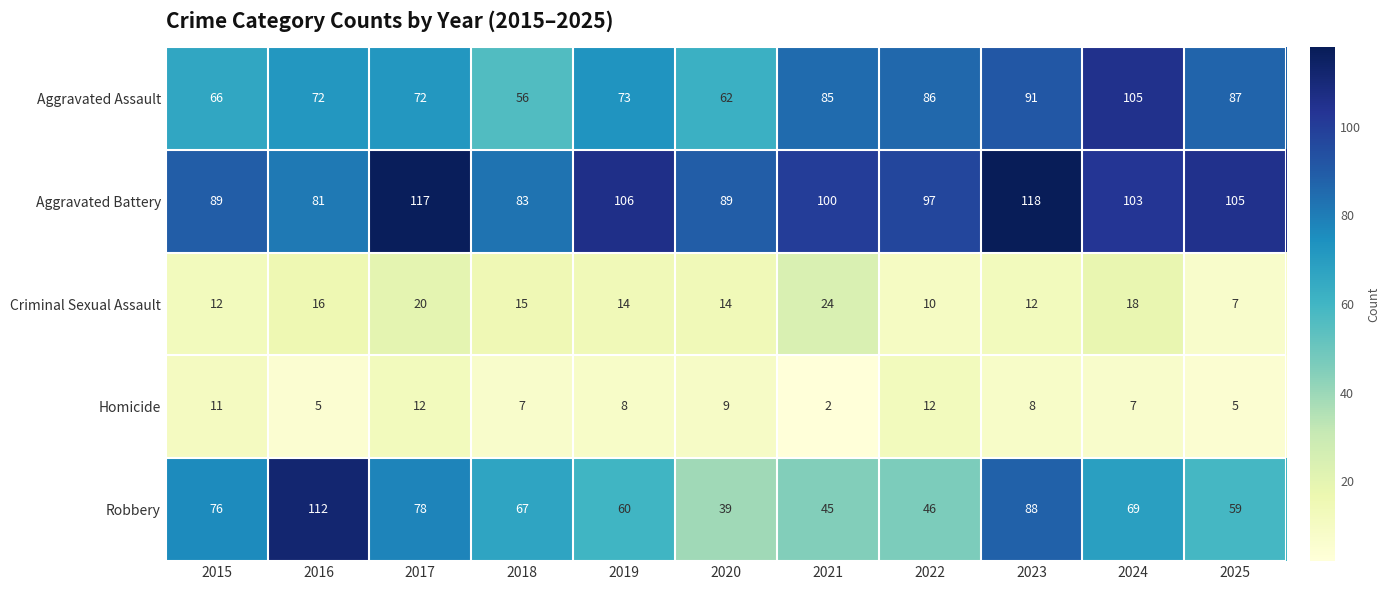

What is the maximum value shown in the chart?

118